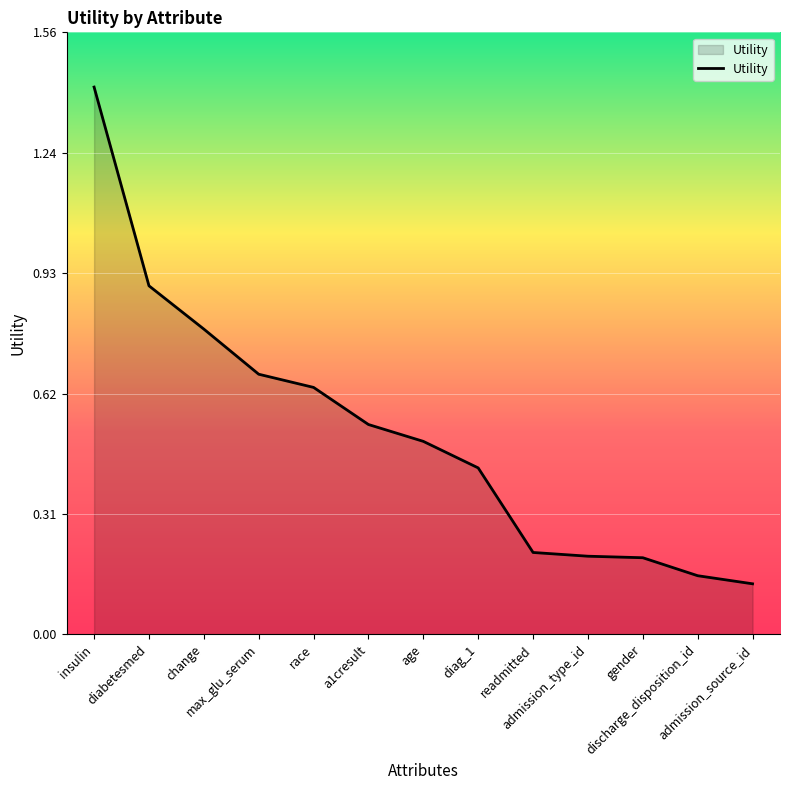

The value at insulin is 2.5. True or false?

False